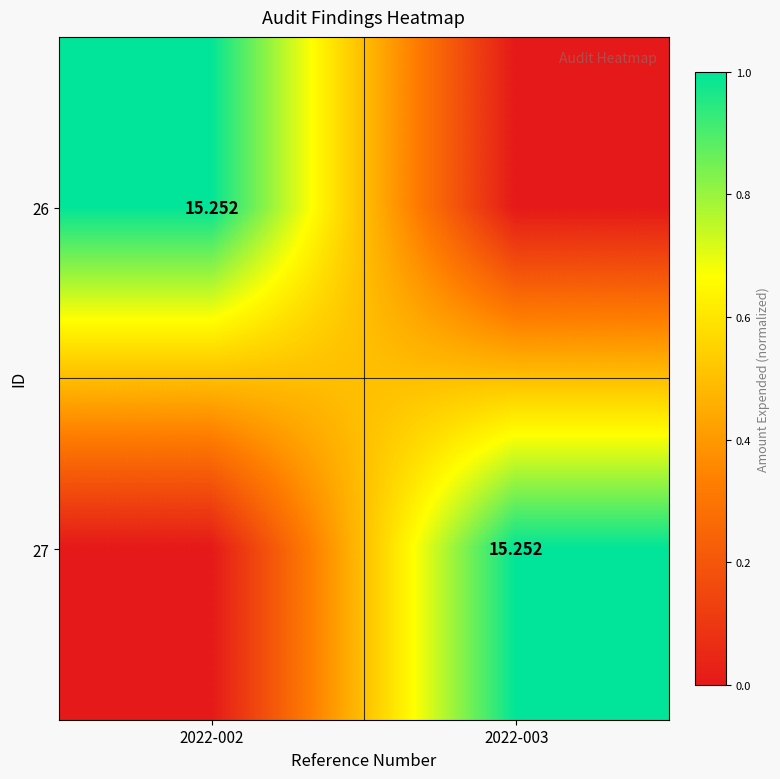

How many distinct data groups are displayed?

2